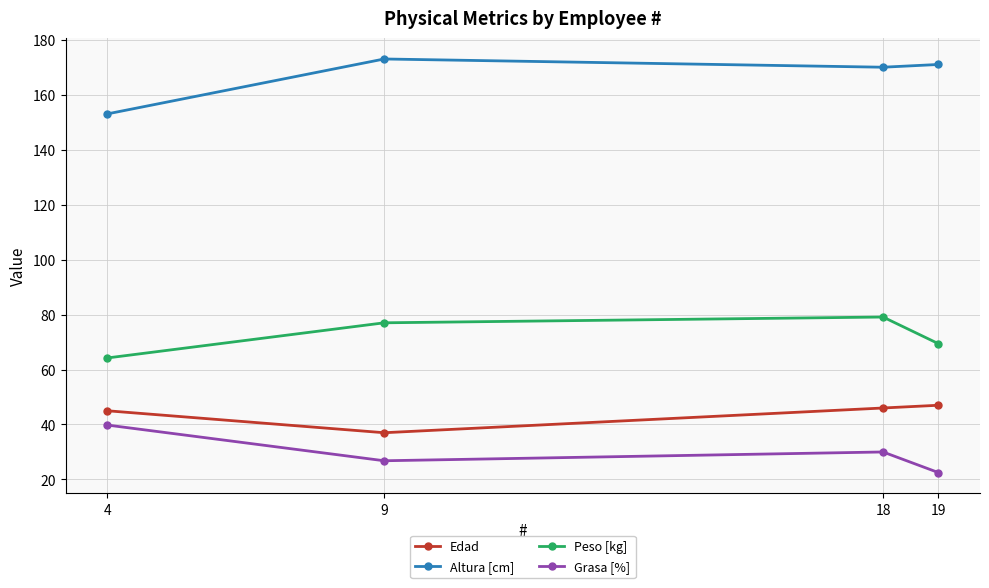

What are all the series names shown in the legend?

Edad, Altura [cm], Peso [kg], Grasa [%]